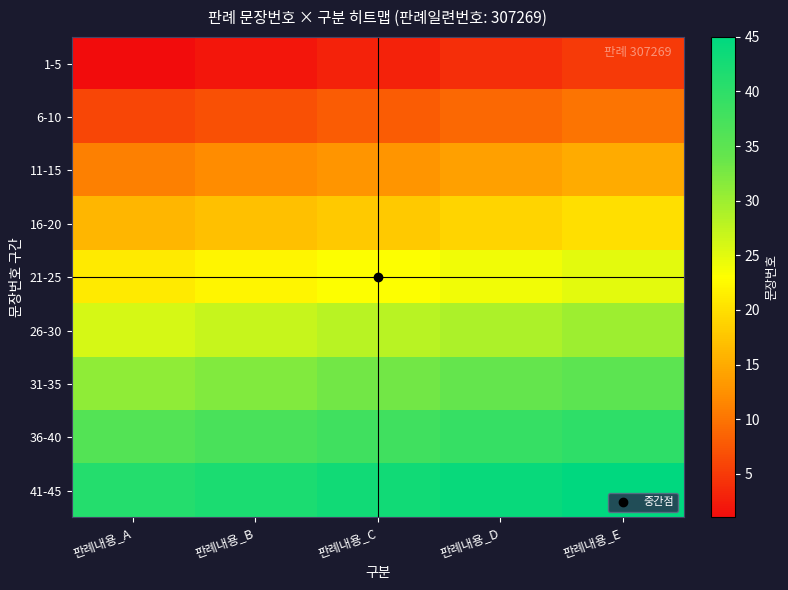

At which category does the chart reach its peak across all series?

판례내용_E